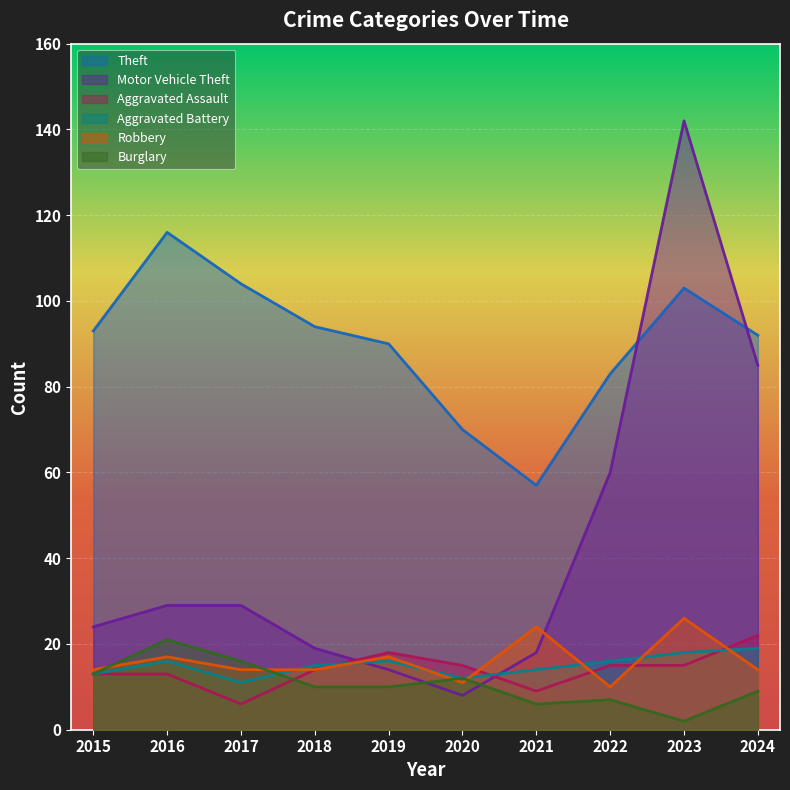

Is the value of Theft at 2016 greater than the value of Motor Vehicle Theft at 2024?

Yes